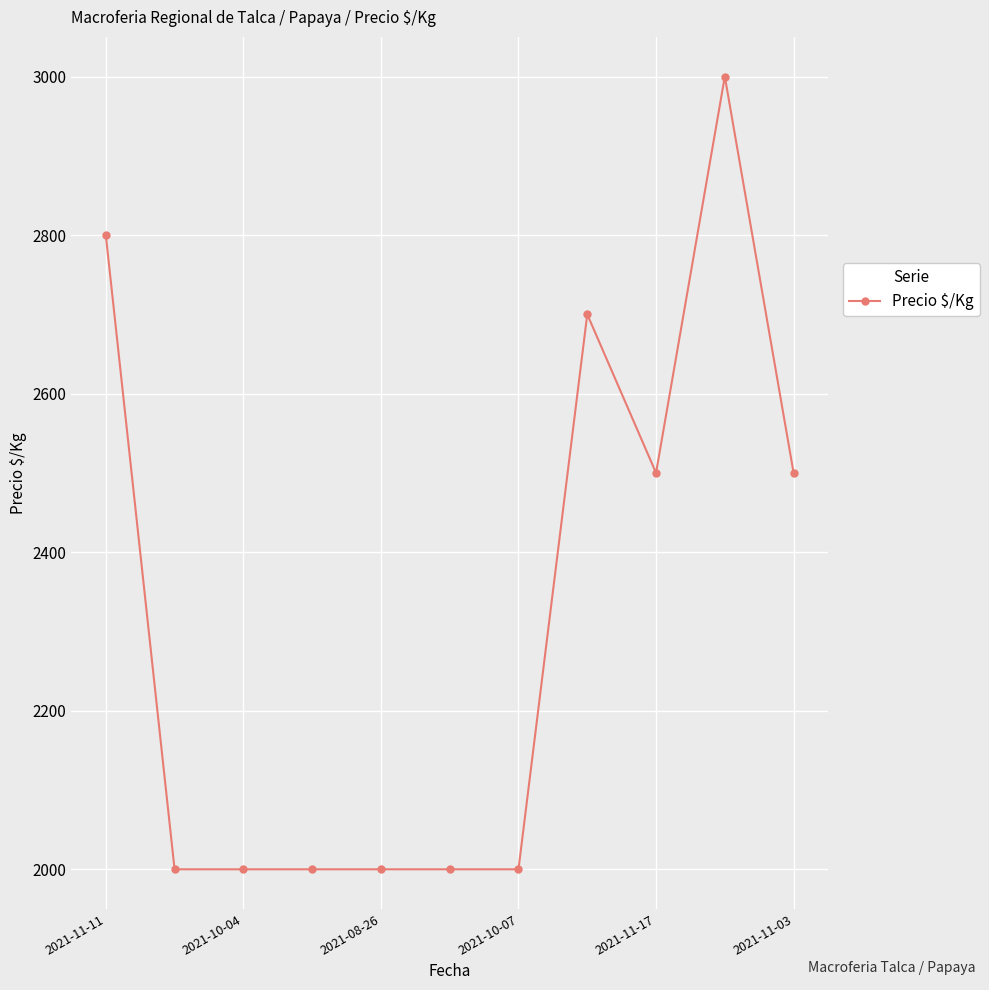

What is the difference between the maximum and minimum values?

1000